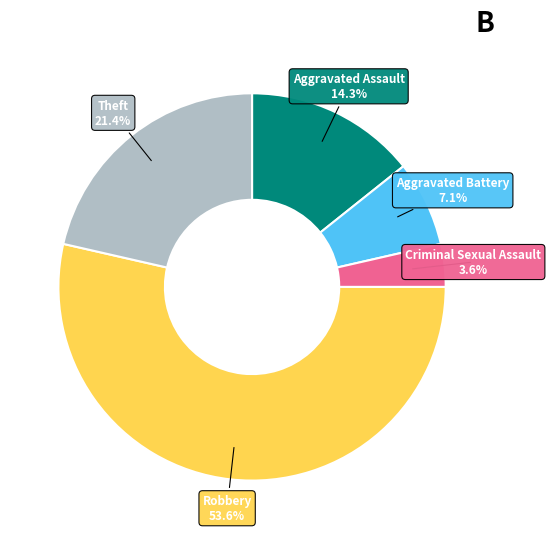

To the nearest percent, what is the difference between the largest and smallest slice percentages?

50%